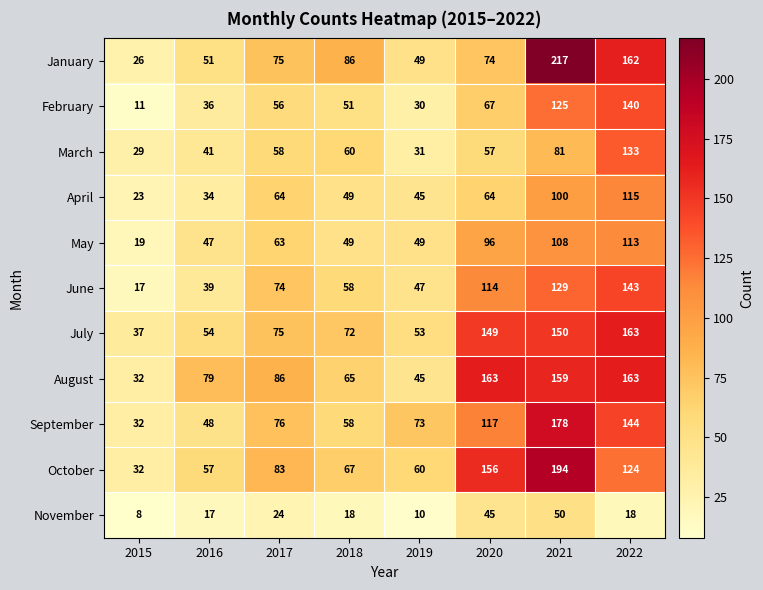

What is the sum of the February values at 2019 and 2020?

97